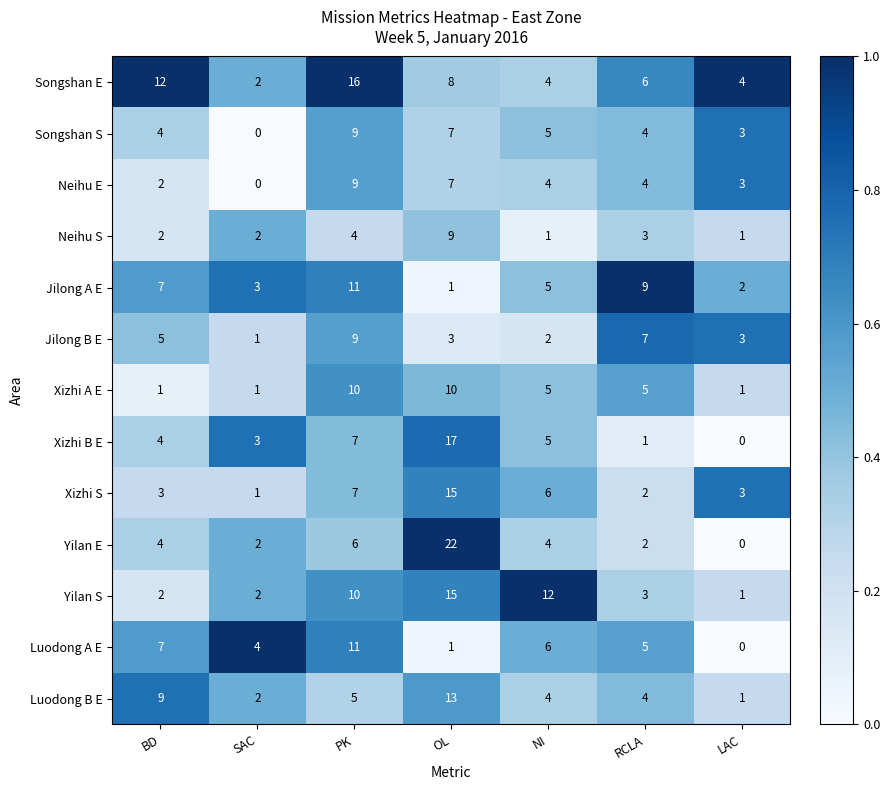

Rank the categories by Luodong A E value from lowest to highest.

LAC, OL, SAC, RCLA, NI, BD, PK